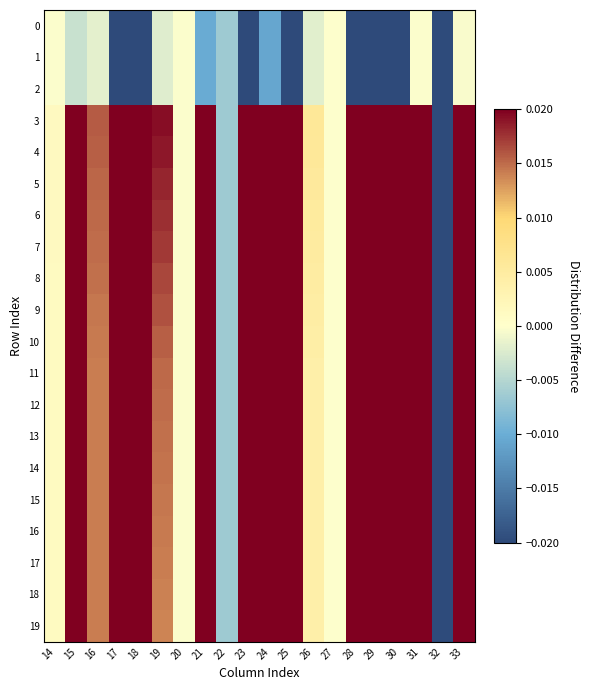

What is the total value across all series at 18?

10.7